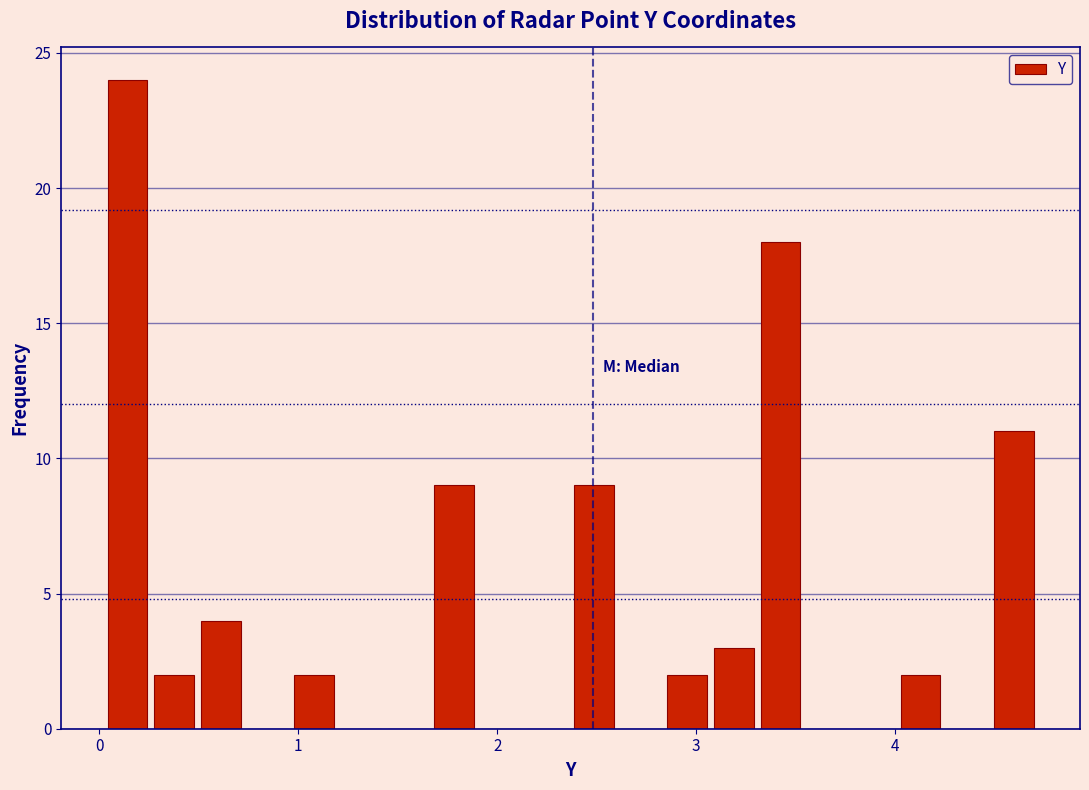

Read against the x-axis, roughly where is the centre of the tallest bar?

0.1